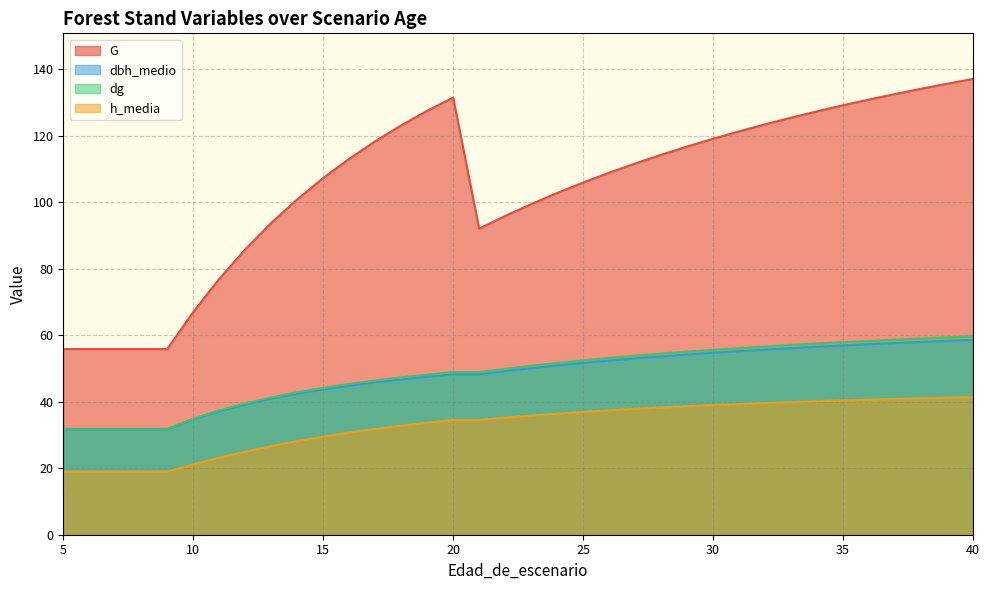

What is the greatest value displayed?

137.1